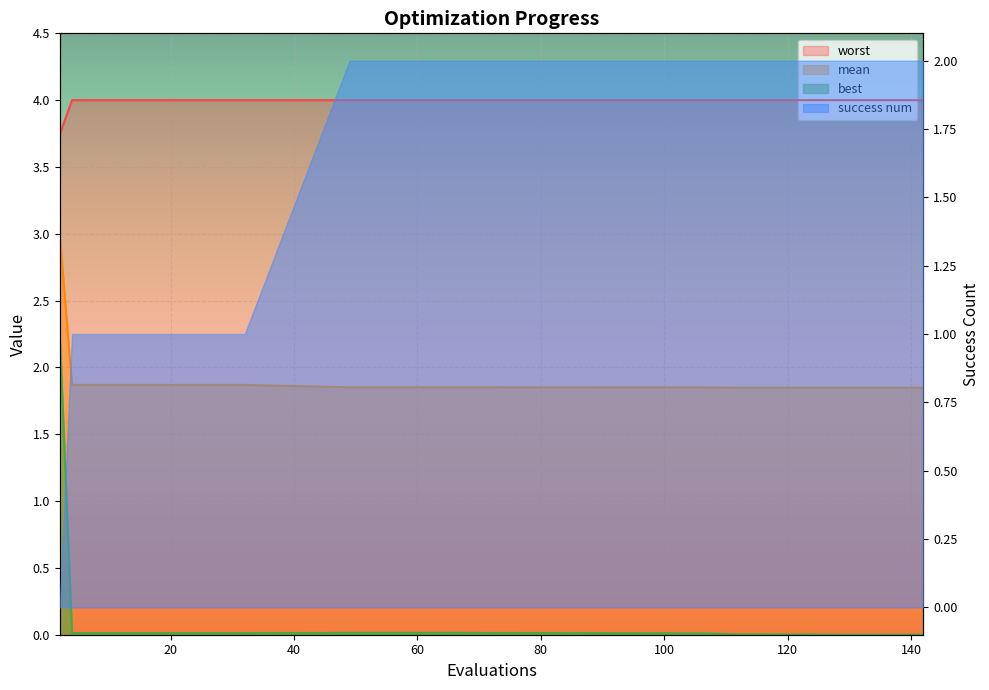

Is the value of worst at 2 greater than the value of best at 57?

Yes